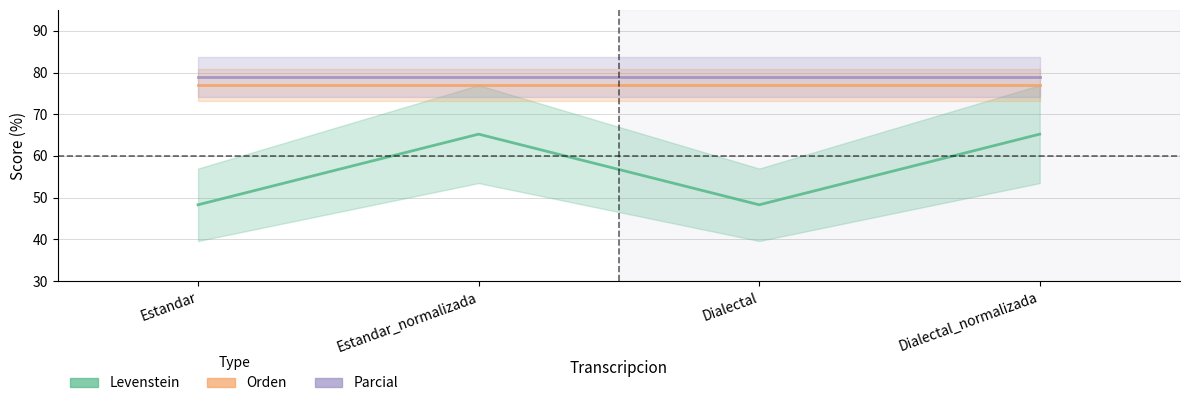

Is this an area chart (filled region under the line)?

No